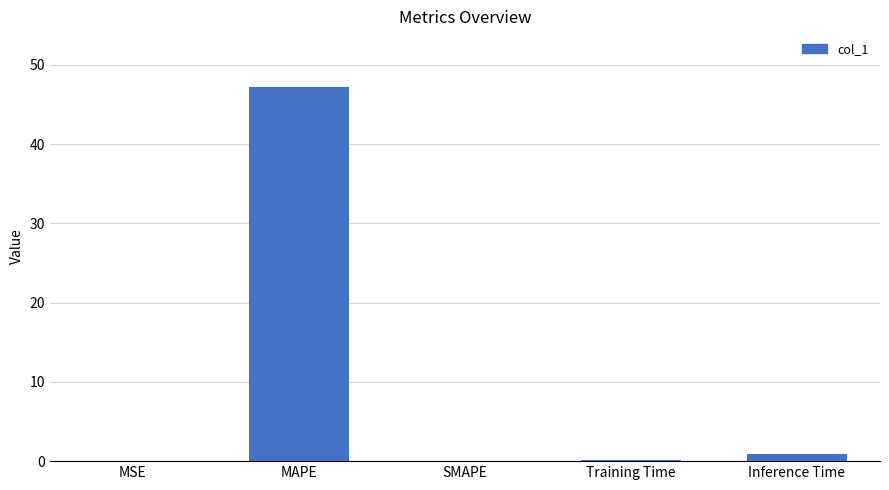

What is the change in value from MAPE to Training Time?

-47.1